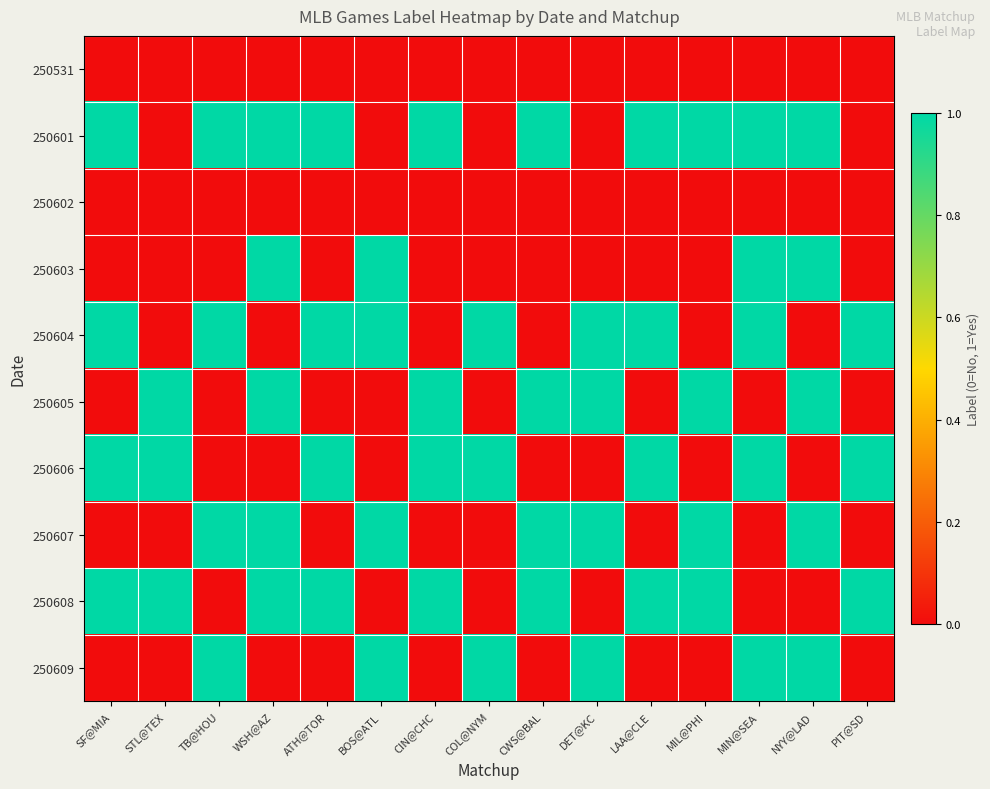

What is the total value across all series at CWS@BAL?

4